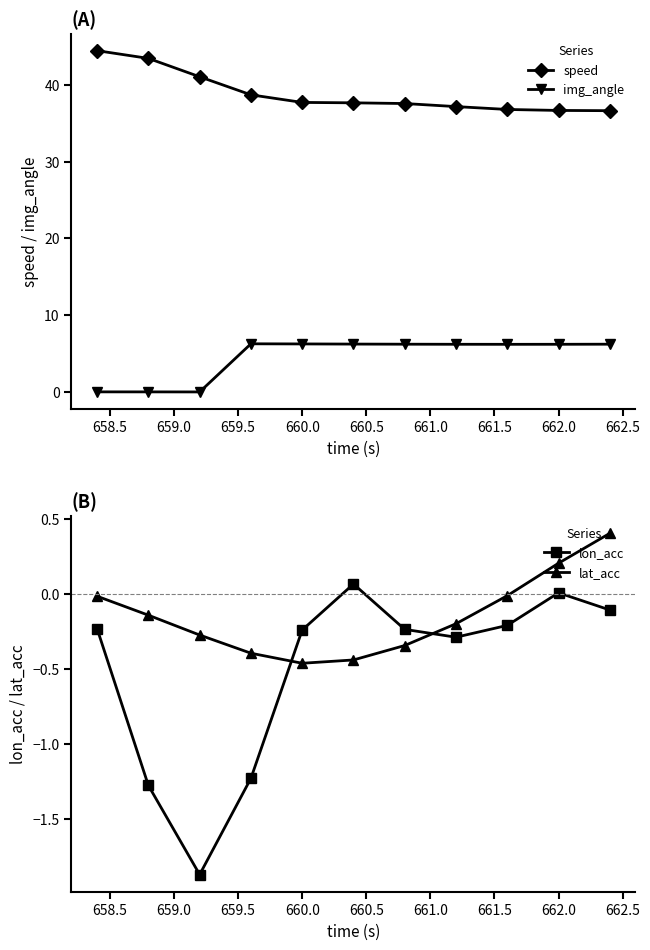

Which series has the largest total across all categories?

speed